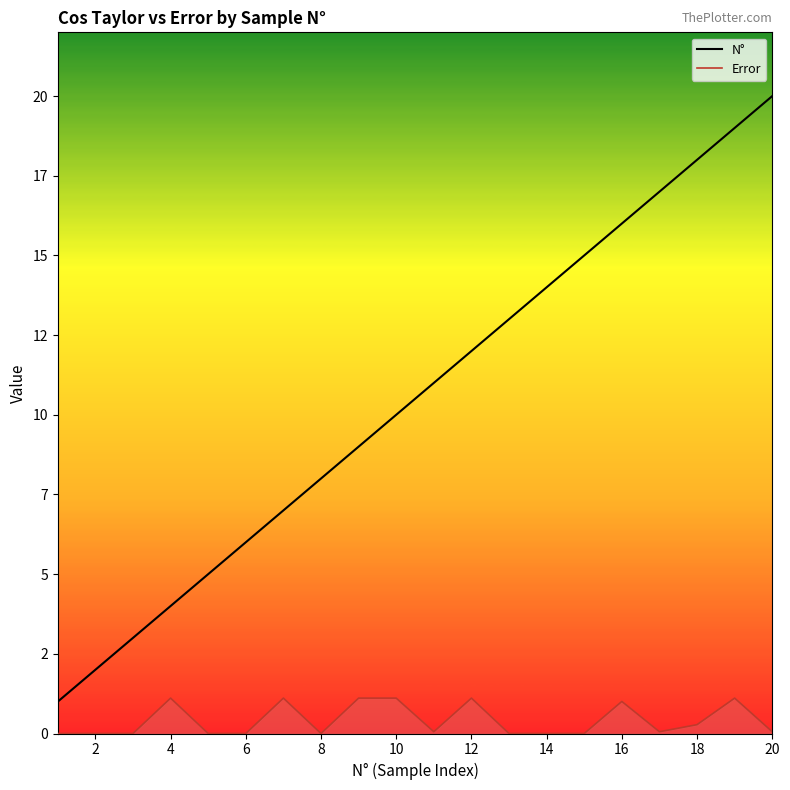

Does the chart display data point markers on the line(s)?

No